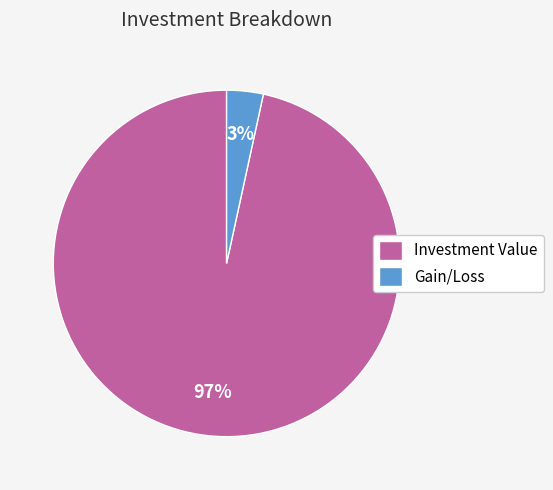

Which has a higher value, Gain/Loss or Investment Value?

Investment Value